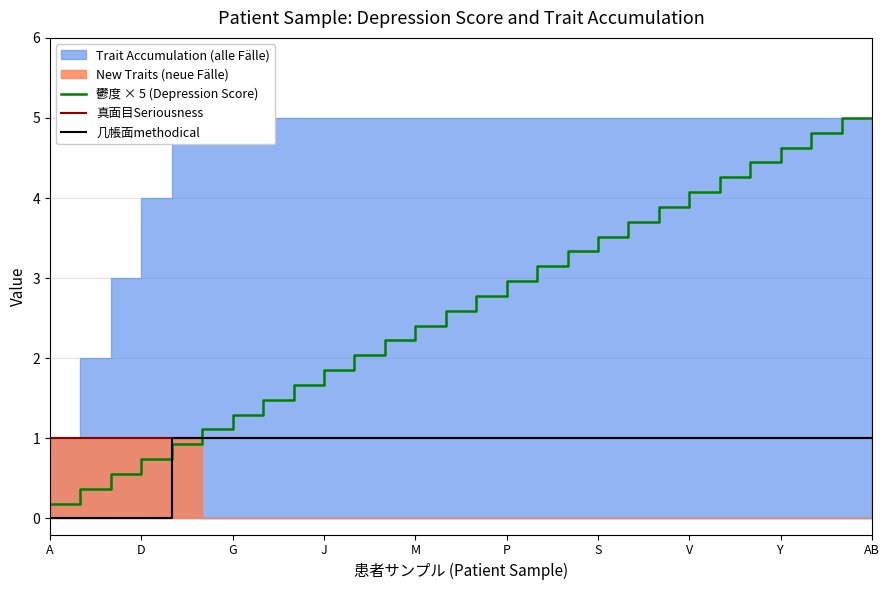

Is it true that 真面目Seriousness equals 1.0 at D?

True